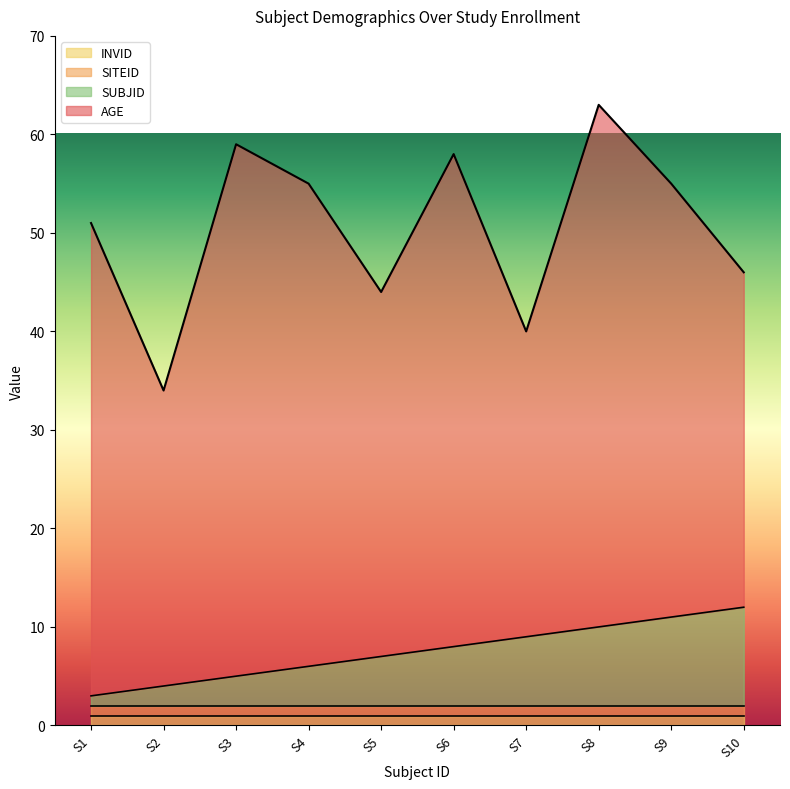

What is the sum of all SITEID values?

10